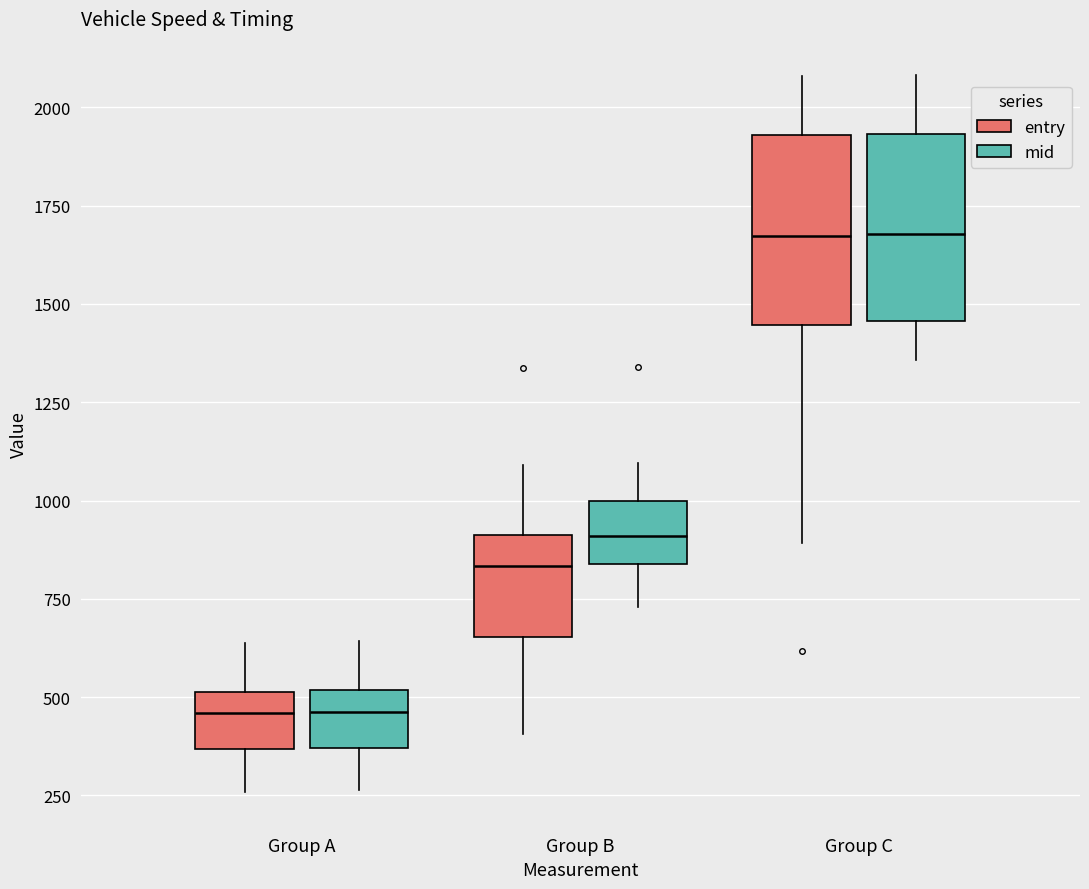

Reading left to right, transcribe this box plot: for each box, give where its median line is, the range the box spans, and where its two whiskers end, as read against the y-axis. The values are not printed on the chart, so give them approximately, as read against the axis.

Group A (entry): median 450, box 350 to 500, whiskers 250 to 650
Group A (mid): median 450, box 350 to 500, whiskers 250 to 650
Group B (entry): median 850, box 650 to 900, whiskers 400 to 1100
Group B (mid): median 900, box 850 to 1000, whiskers 750 to 1100
Group C (entry): median 1650, box 1450 to 1950, whiskers 900 to 2100
Group C (mid): median 1700, box 1450 to 1950, whiskers 1350 to 2100